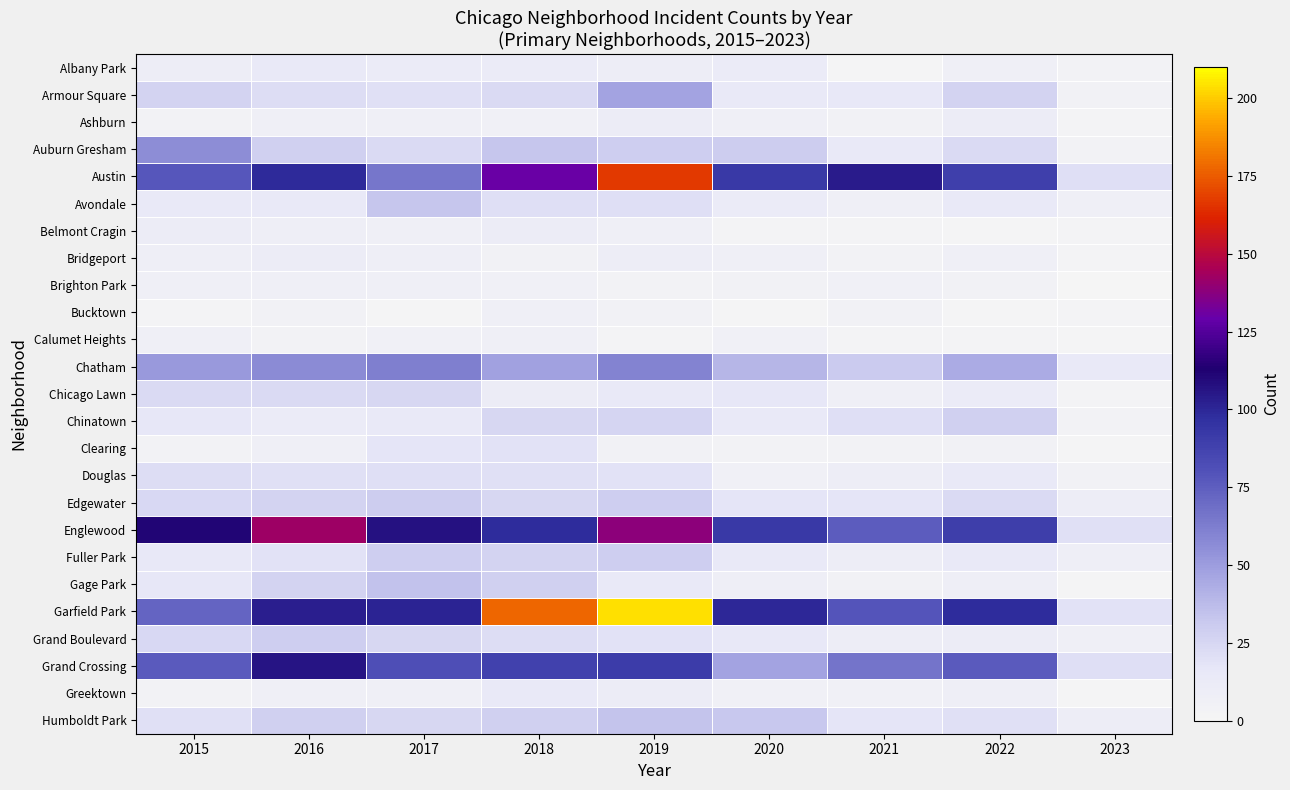

What is the difference between the highest and lowest values at 2017?

106